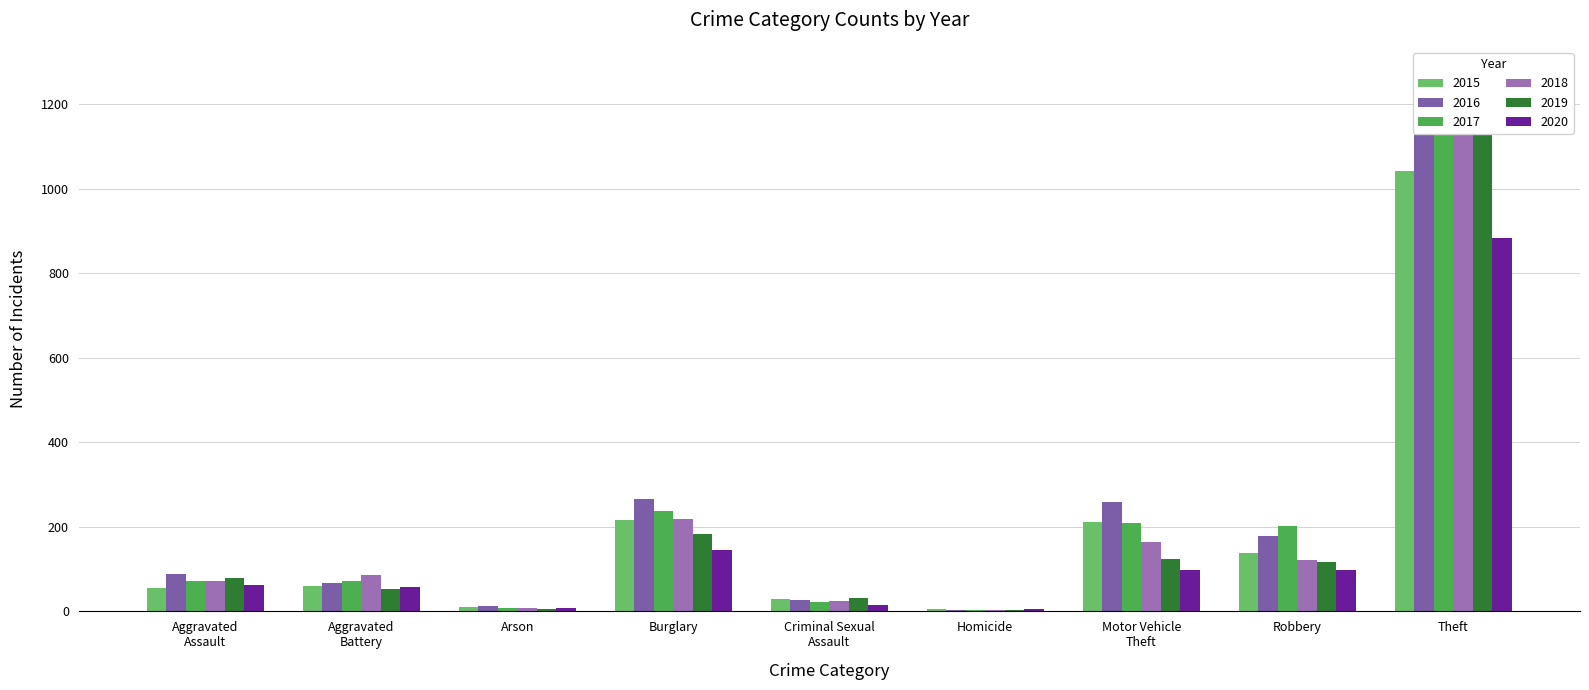

Reading left to right, transcribe all the data shown in this chart.

2015: Aggravated
Assault=56	Aggravated
Battery=60	Arson=10	Burglary=216	Criminal Sexual
Assault=29	Homicide=5	Motor Vehicle
Theft=212	Robbery=139	Theft=1041
2016: Aggravated
Assault=88	Aggravated
Battery=66	Arson=12	Burglary=266	Criminal Sexual
Assault=26	Homicide=4	Motor Vehicle
Theft=259	Robbery=178	Theft=1151
2017: Aggravated
Assault=72	Aggravated
Battery=71	Arson=7	Burglary=237	Criminal Sexual
Assault=22	Homicide=4	Motor Vehicle
Theft=208	Robbery=202	Theft=1188
2018: Aggravated
Assault=72	Aggravated
Battery=86	Arson=7	Burglary=218	Criminal Sexual
Assault=24	Homicide=4	Motor Vehicle
Theft=163	Robbery=121	Theft=1170
2019: Aggravated
Assault=80	Aggravated
Battery=53	Arson=5	Burglary=182	Criminal Sexual
Assault=31	Homicide=4	Motor Vehicle
Theft=123	Robbery=116	Theft=1272
2020: Aggravated
Assault=62	Aggravated
Battery=57	Arson=7	Burglary=146	Criminal Sexual
Assault=16	Homicide=5	Motor Vehicle
Theft=99	Robbery=97	Theft=884